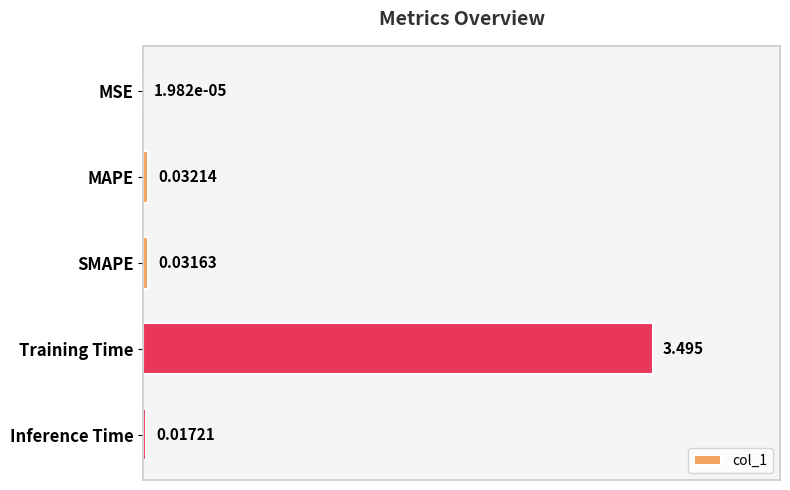

At which category does the chart reach its peak across all series?

Training Time